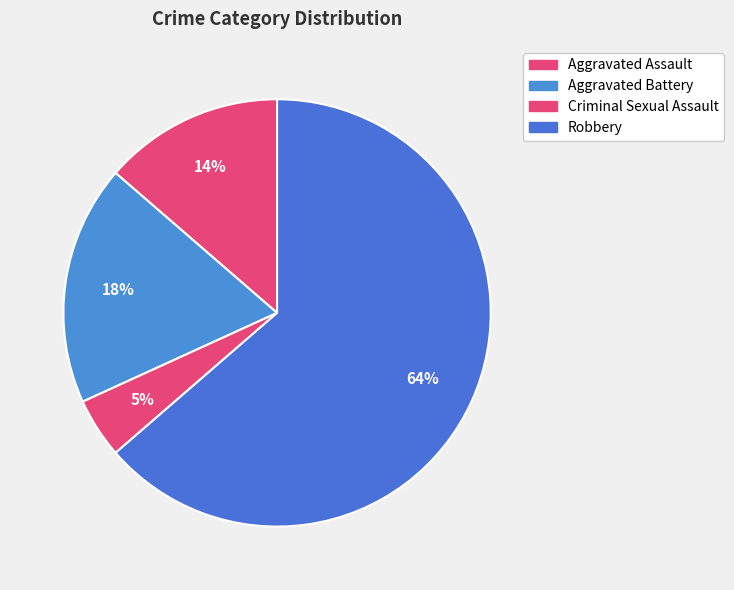

Count the number of slices in the pie.

4